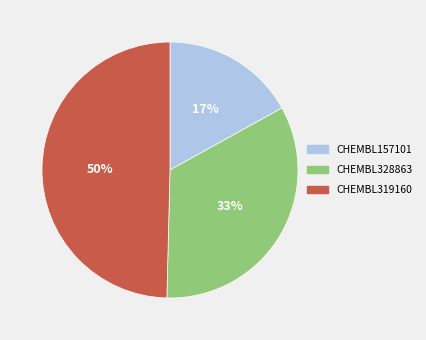

True or false: CHEMBL157101 accounts for 8% of the total.

False